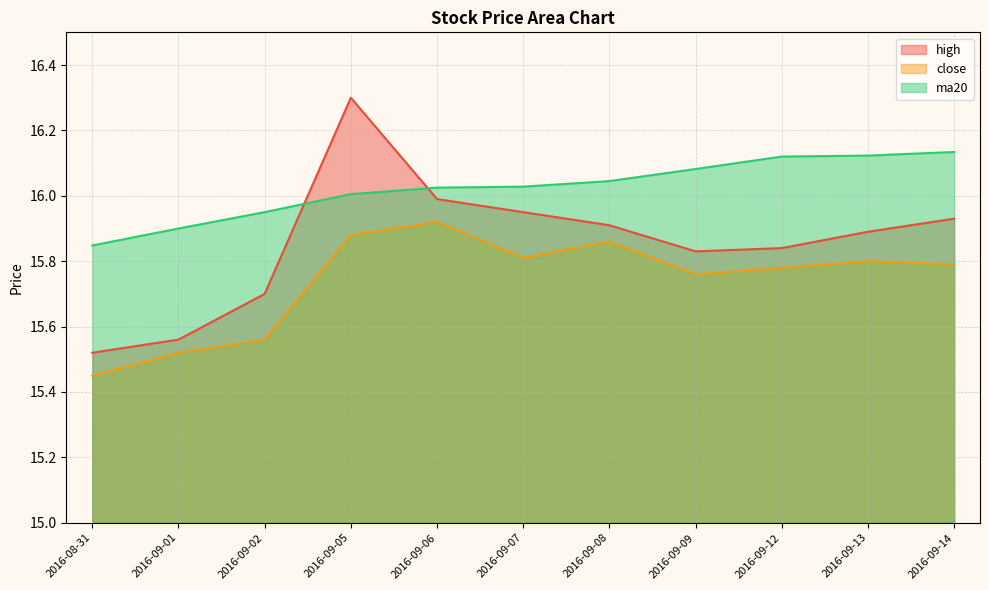

What is the sum of the ma20 values at 2016-09-05 and 2016-09-07?

32.0